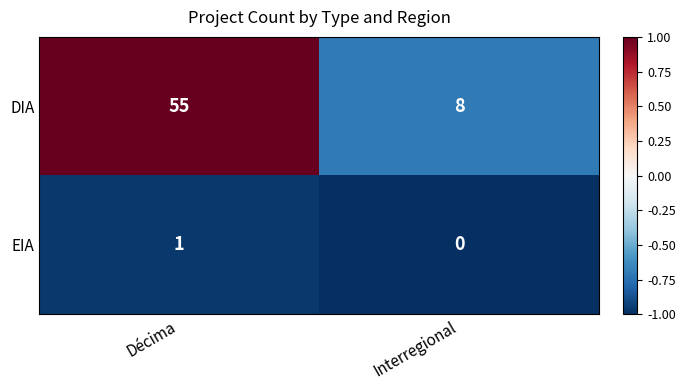

What is the minimum value shown in the chart?

0